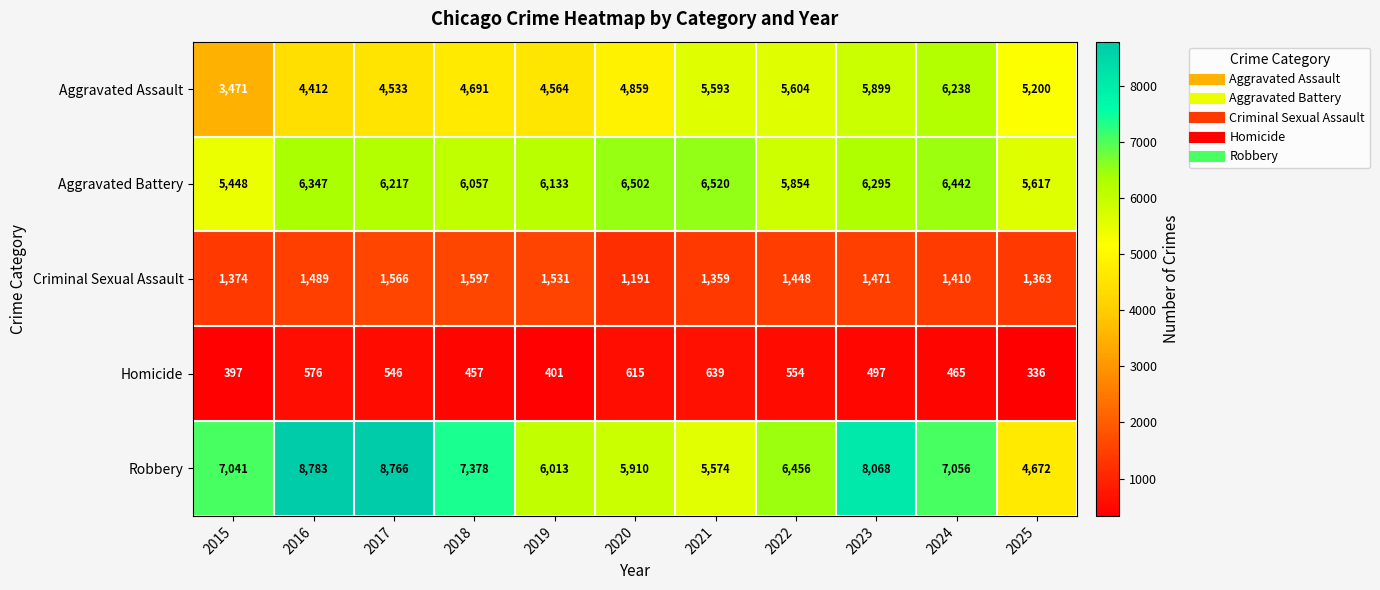

At 2024, list the series in order from largest to smallest.

Robbery, Aggravated Battery, Aggravated Assault, Criminal Sexual Assault, Homicide